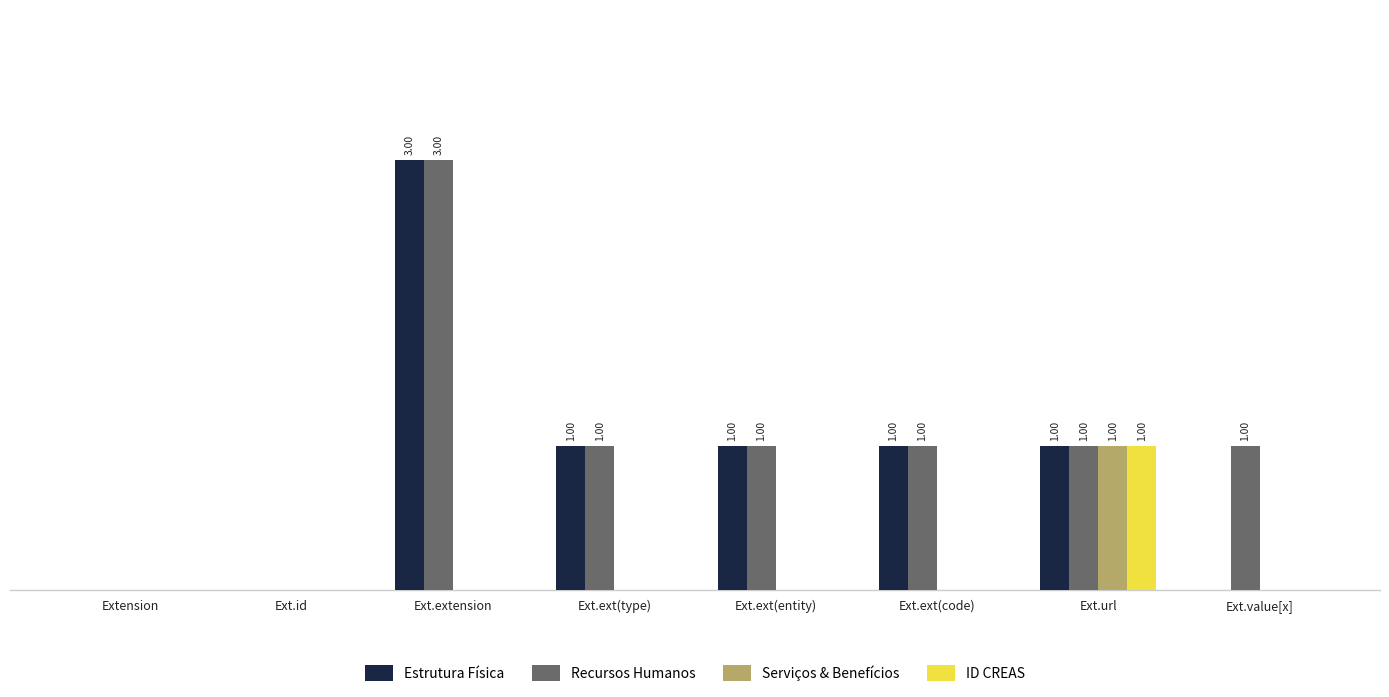

At how many categories does at least one series exceed 1?

1